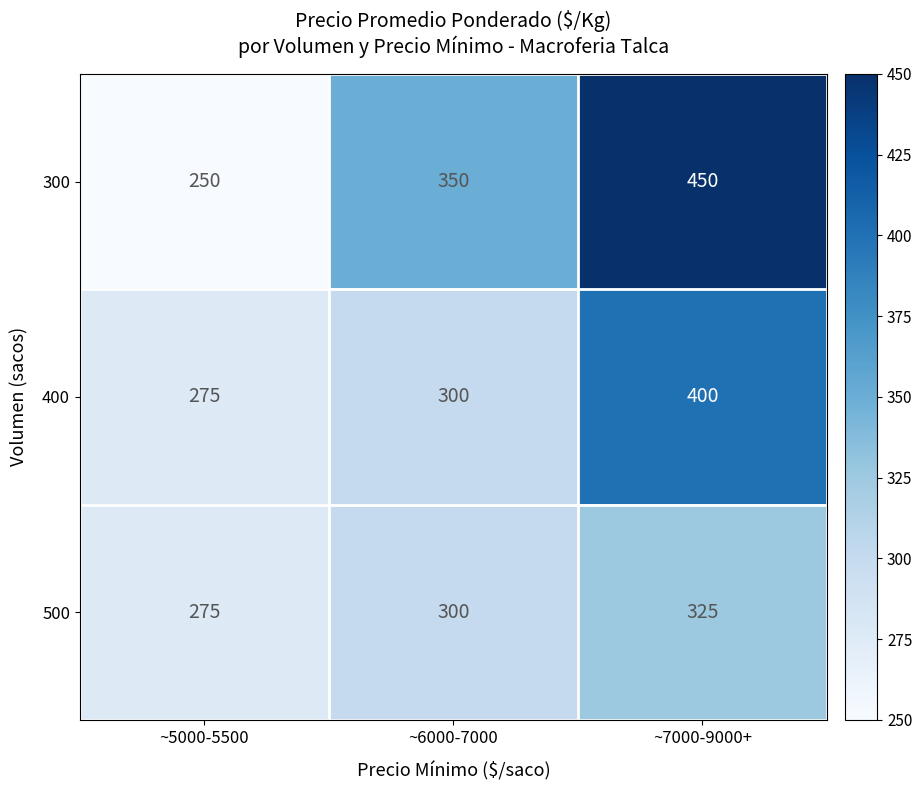

Which series has the largest range (max minus min)?

300